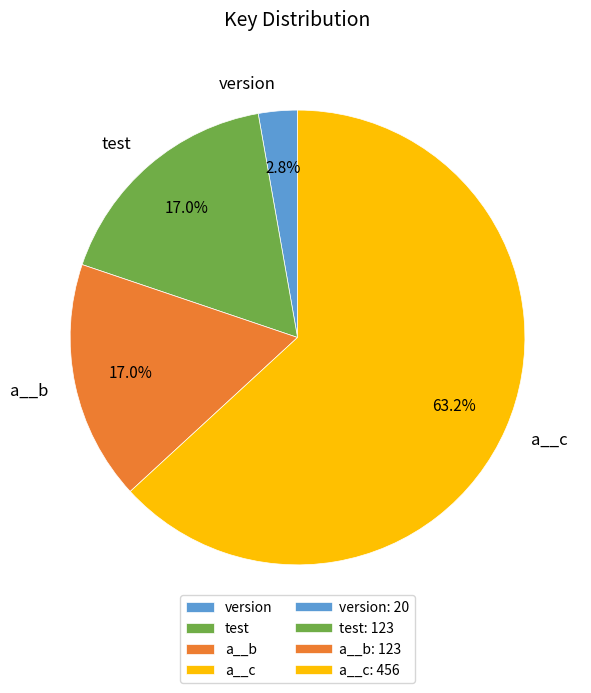

Is it true that version is 3% of the pie?

True